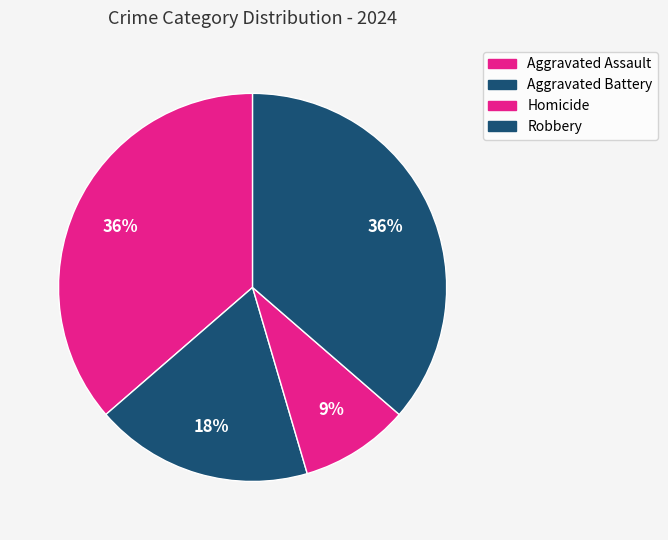

The Robbery slice represents 49% of the pie. True or false?

False